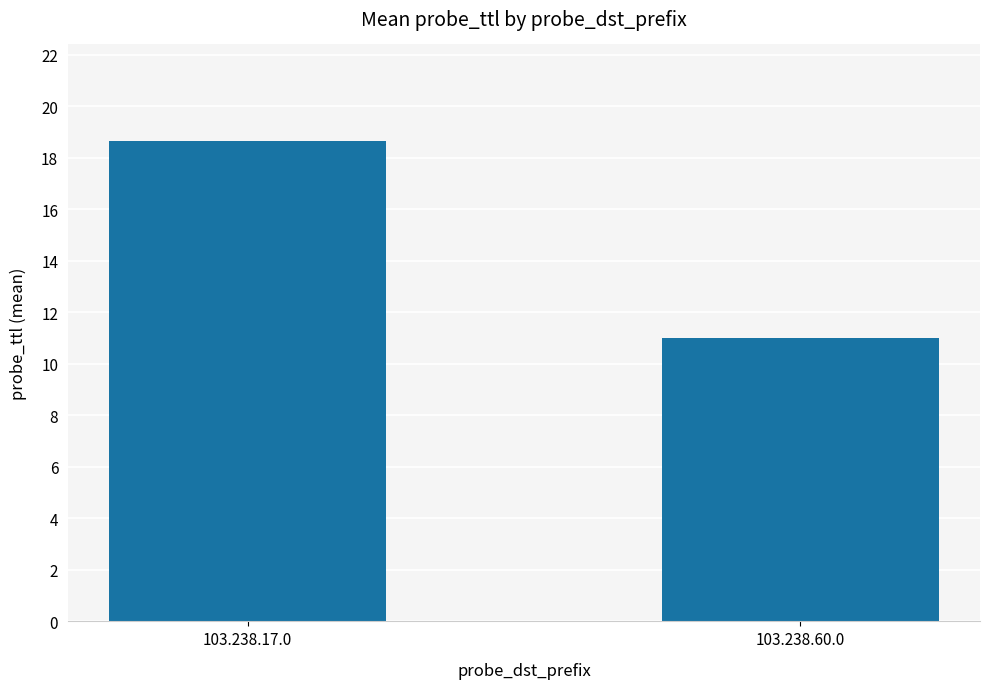

Reading right to left, list all the values displayed in this chart.

11.0	18.7